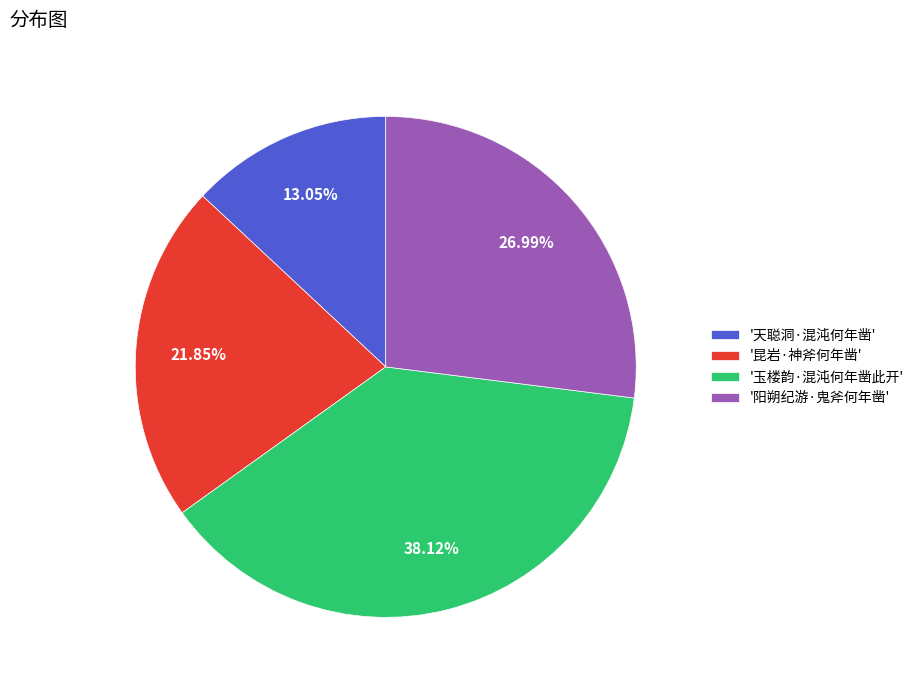

Is the sum of '玉楼韵·混沌何年凿此开' and '昆岩·神斧何年凿' greater than half?

Yes